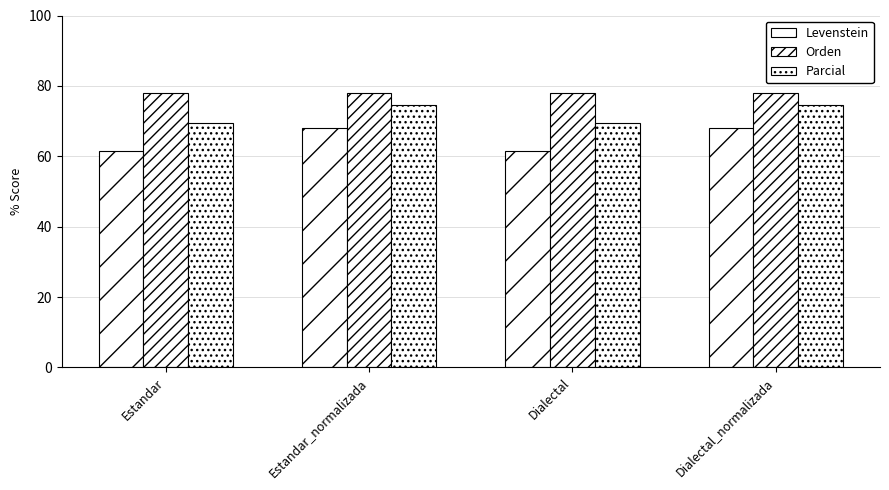

How many bars are there in each group?

3